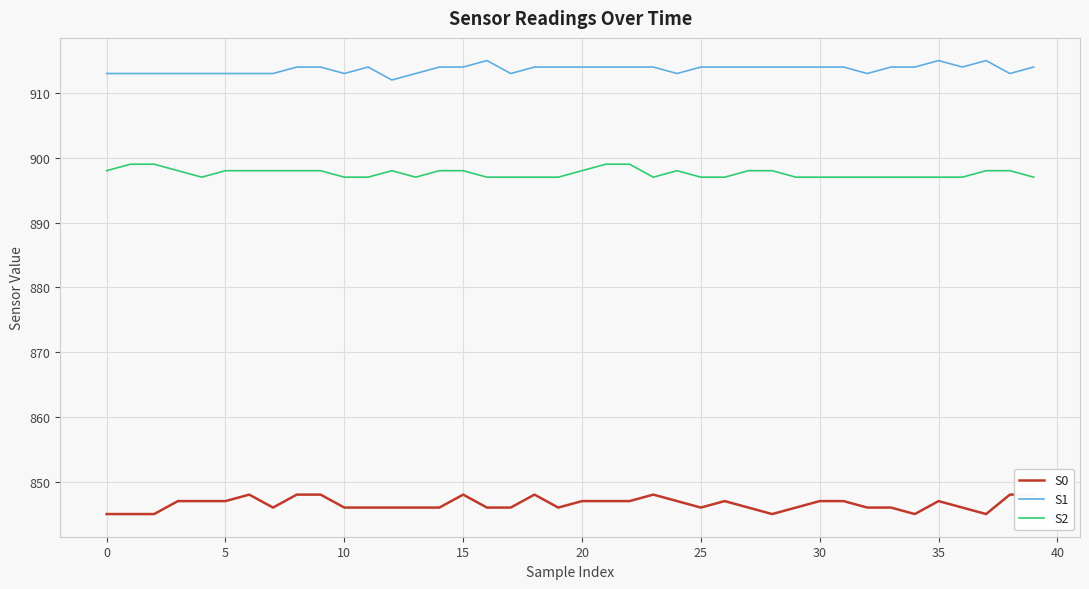

True or false: S1 has more than 2 interior local peaks.

True